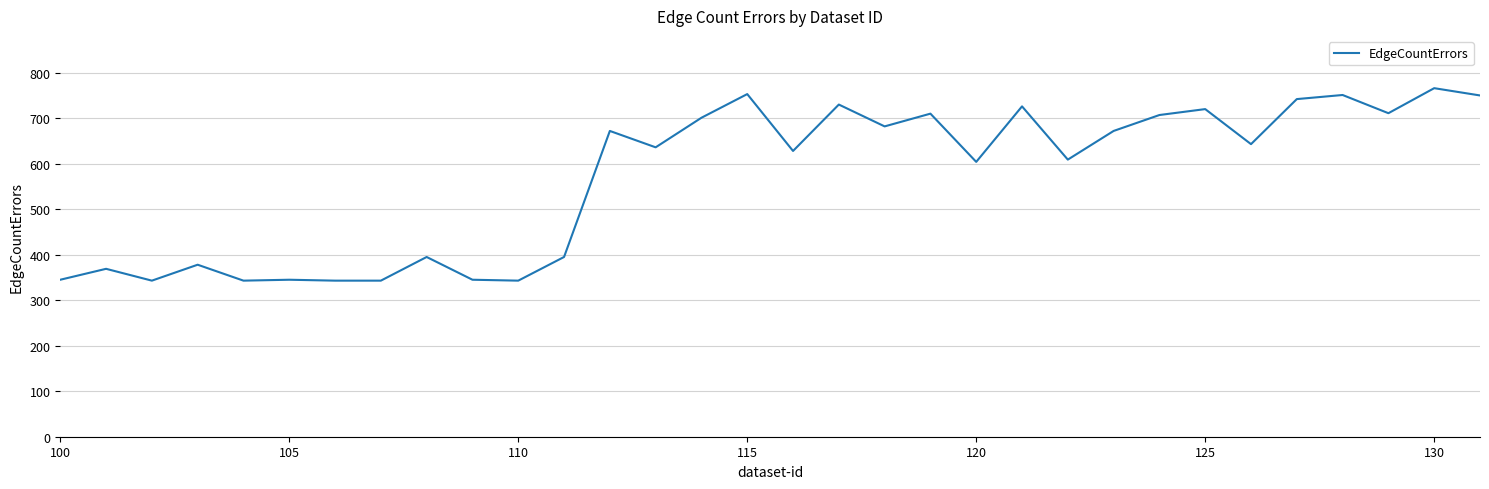

What is the minimum value shown in the chart?

343